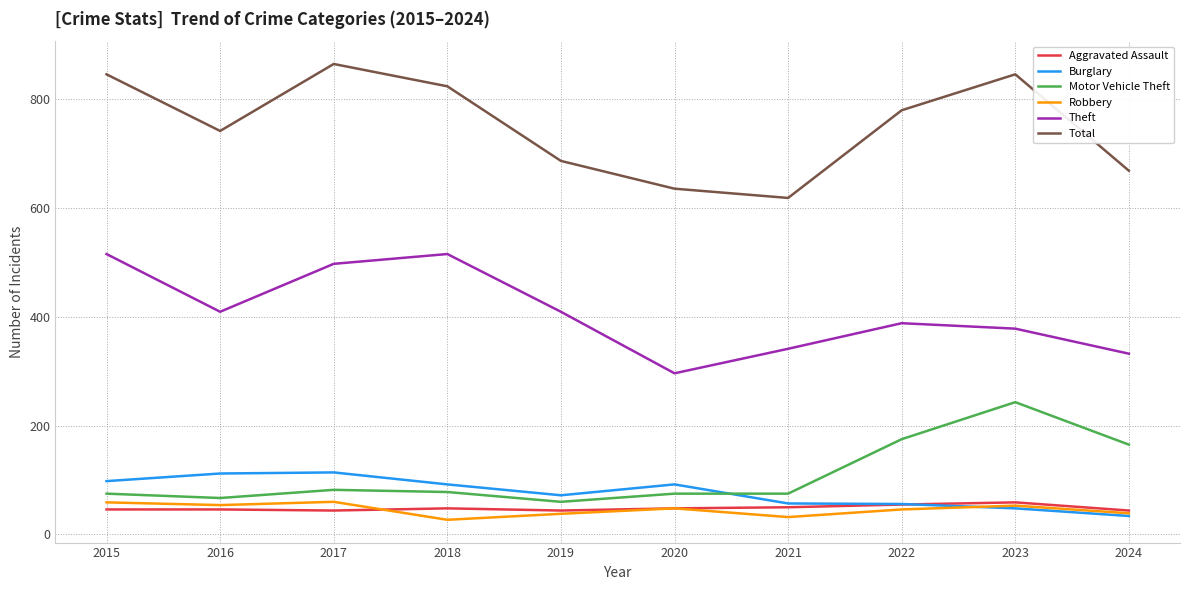

Which series has the largest range (max minus min)?

Total